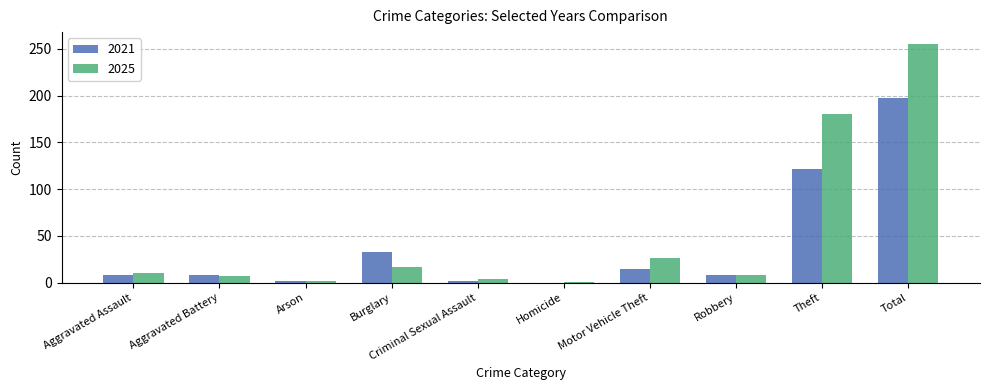

Between Aggravated Assault and Total, which series saw the biggest shift?

2025